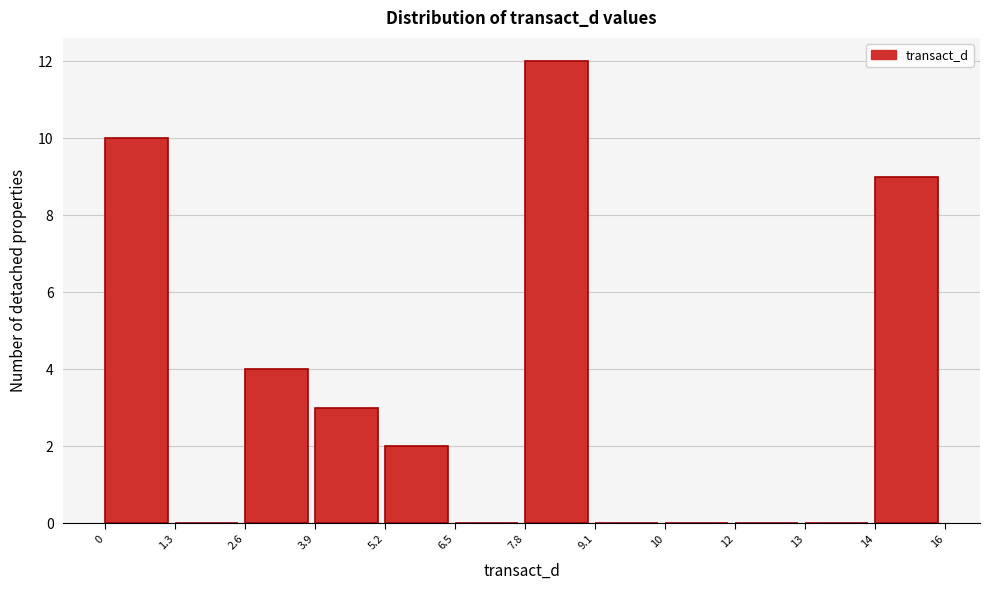

Reading left to right, transcribe all the data shown in this chart.

0=10	1.3=0	2.6=4	3.9=3	5.2=2	6.5=0	7.8=12	9.1=0	10=0	12=0	13=0	14=9